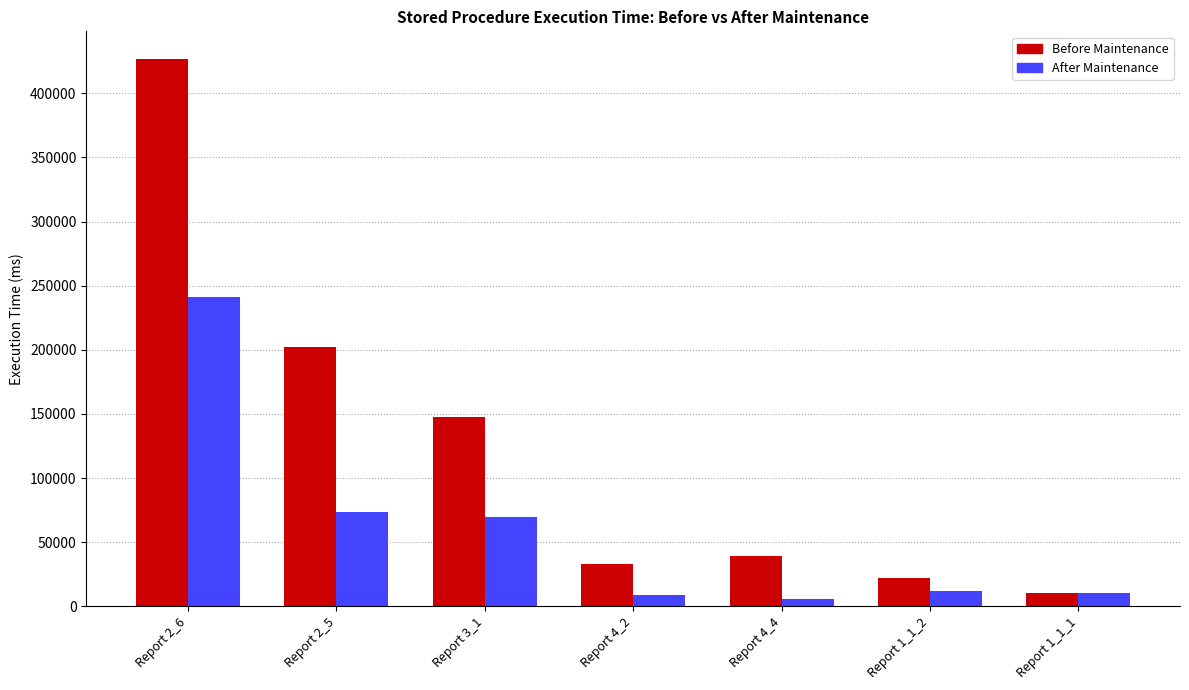

At which label does After Maintenance first exceed 12364?

Report 2_6